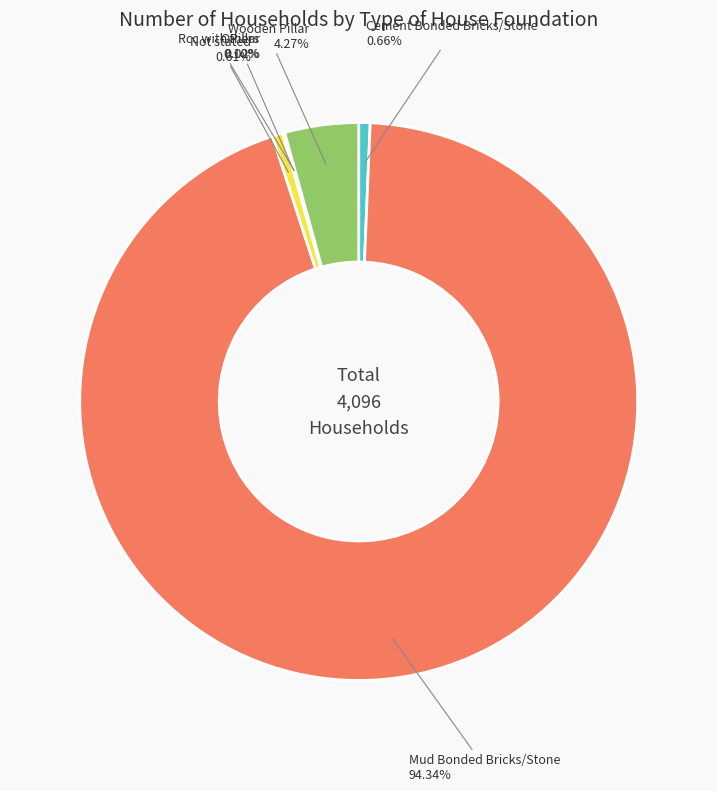

Is there any slice that represents more than half of the pie?

Yes